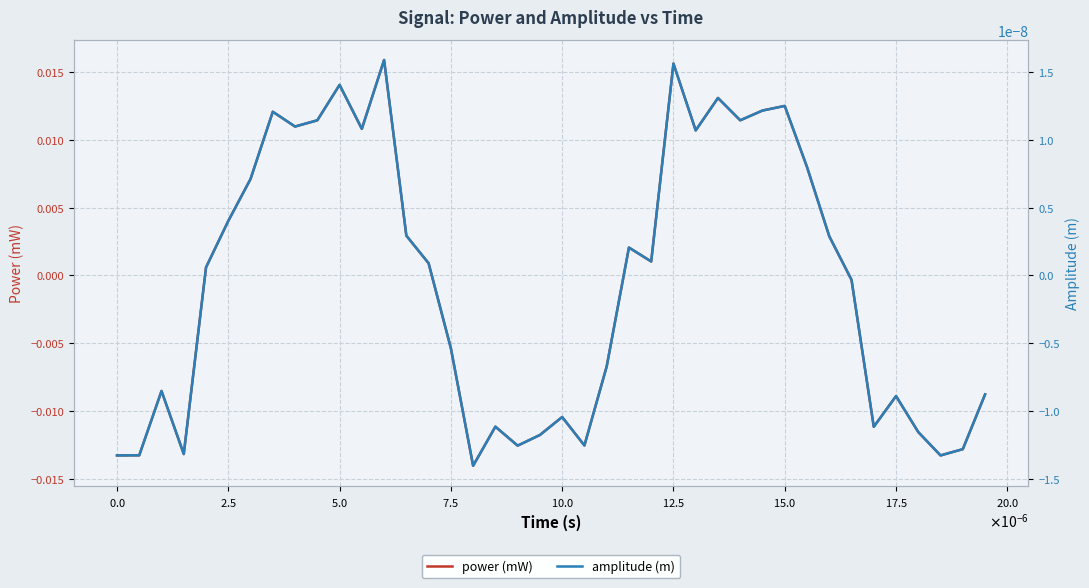

How many negative values does the amplitude (m) series have?

19